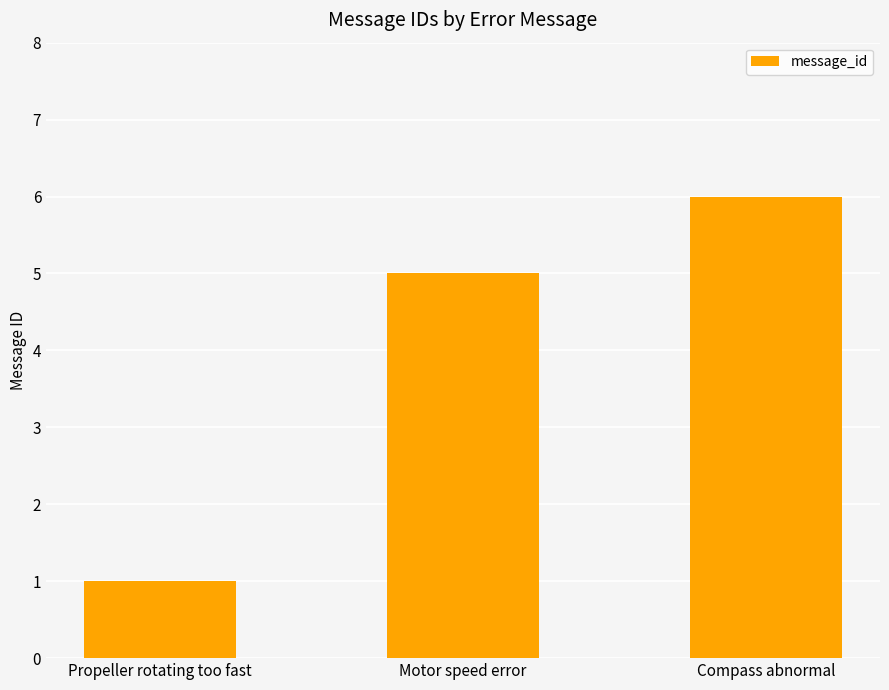

Read the value at Compass abnormal.

6